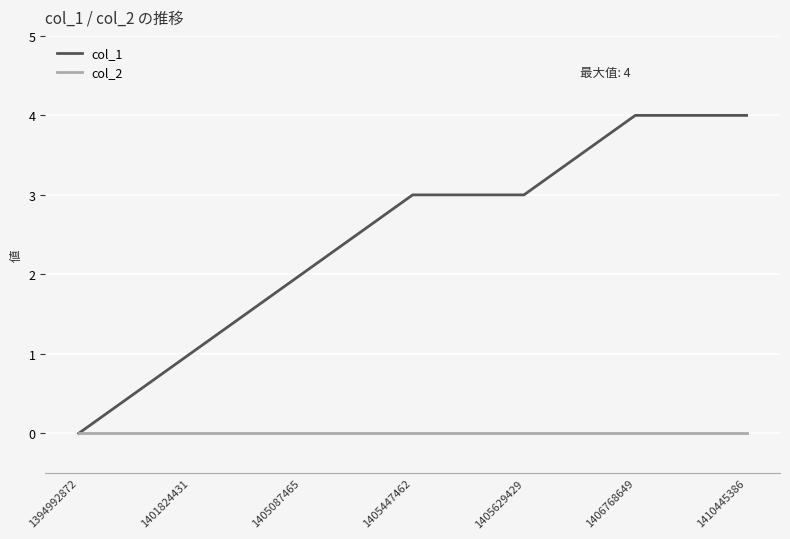

At which label does col_1 reach its minimum?

1394992872